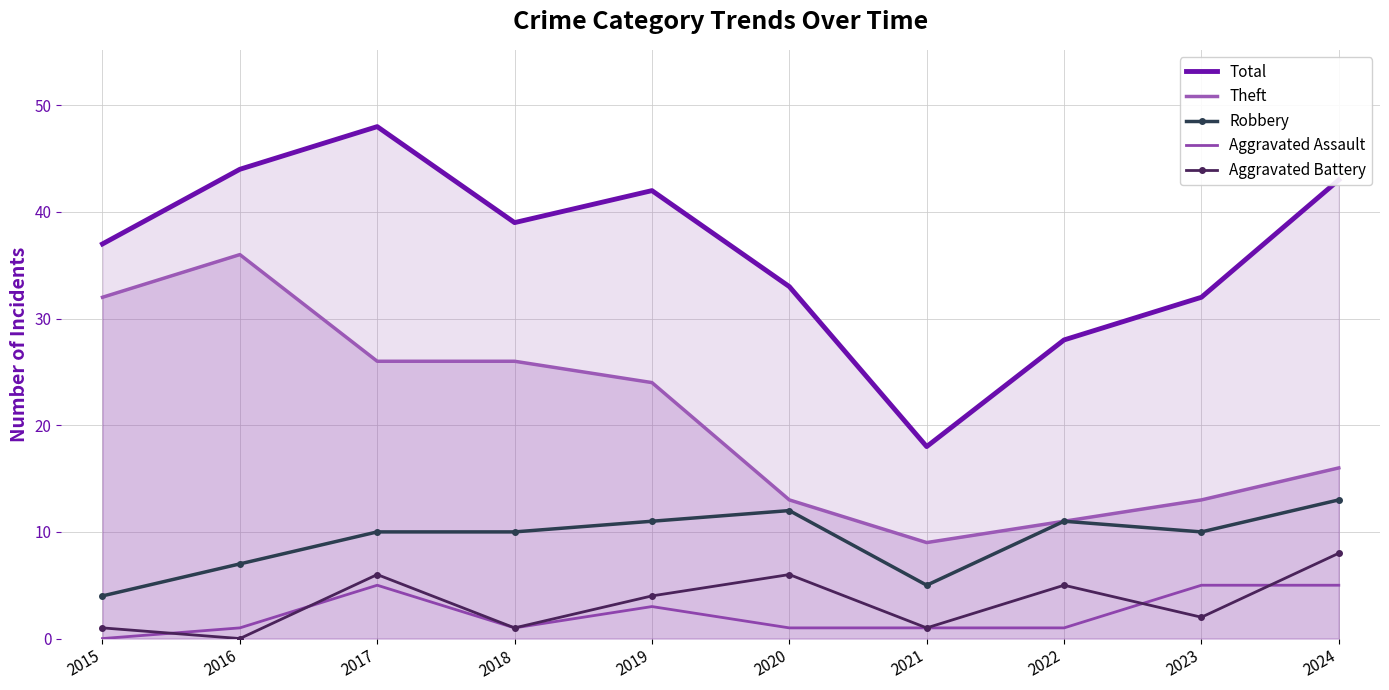

Count the number of data series in this chart.

5